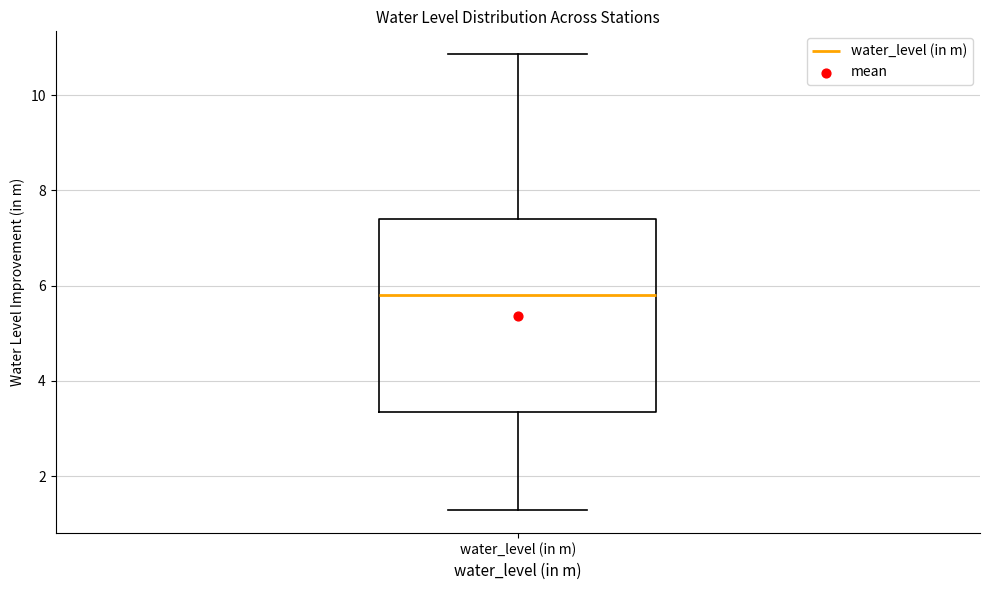

Transcribe this box plot: give where the median line is, the range the box spans, and where the two whiskers end, as read against the y-axis. The values are not printed on the chart, so give them approximately, as read against the axis.

median 5.8, box 3.4 to 7.4, whiskers 1.2 to 10.8